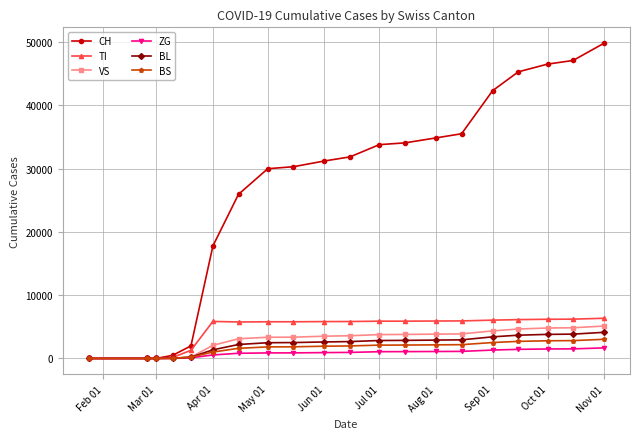

What is the maximum value shown in the chart?

49831